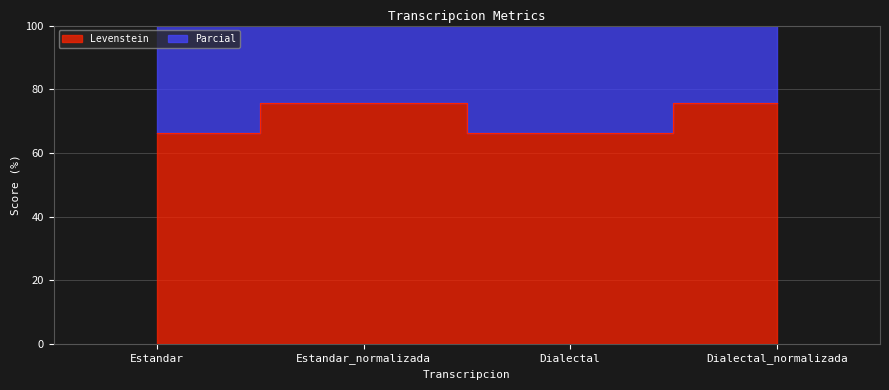

Is it true that Levenstein equals 66.3 at Estandar?

True